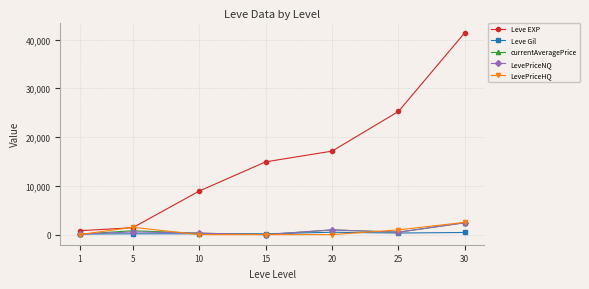

True or false: Leve Gil has more than 0 points higher than both neighbors.

True